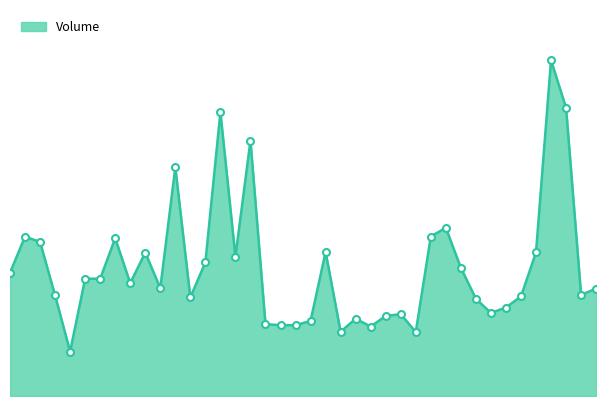

Does the chart have visible grid lines?

No